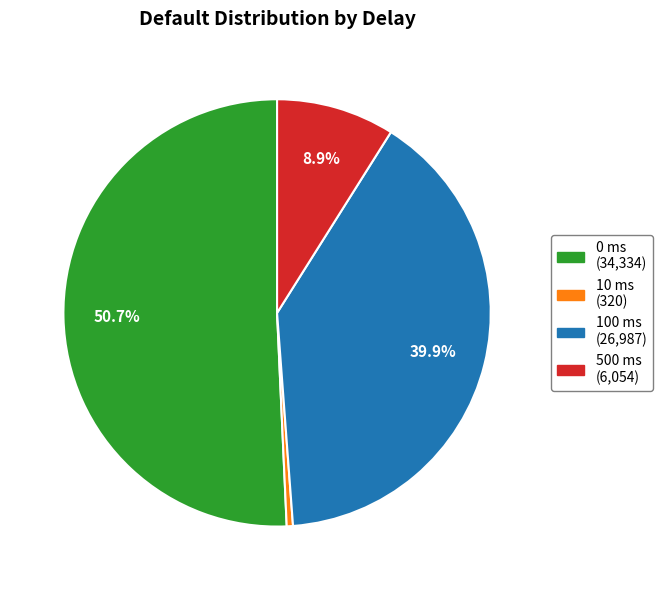

Which has a higher value, 10 ms or 100 ms?

100 ms